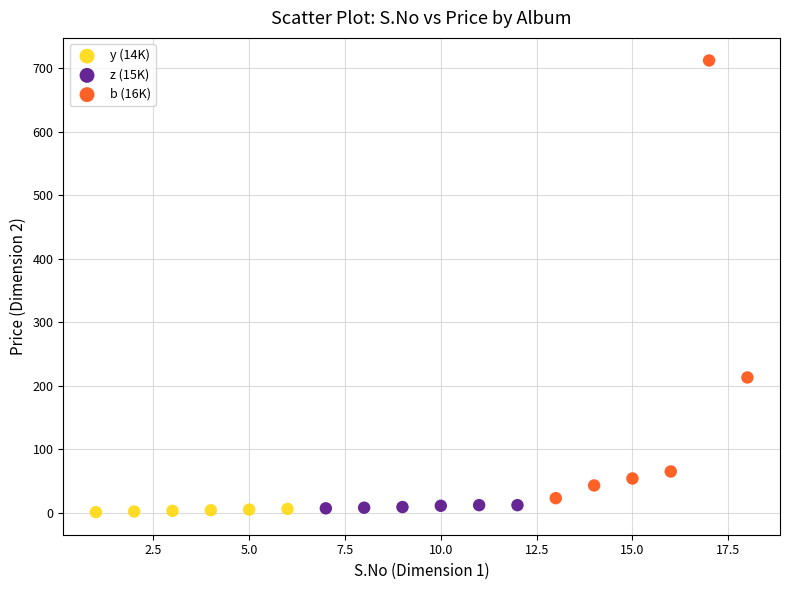

Which series contains the highest Y value?

b (16K)